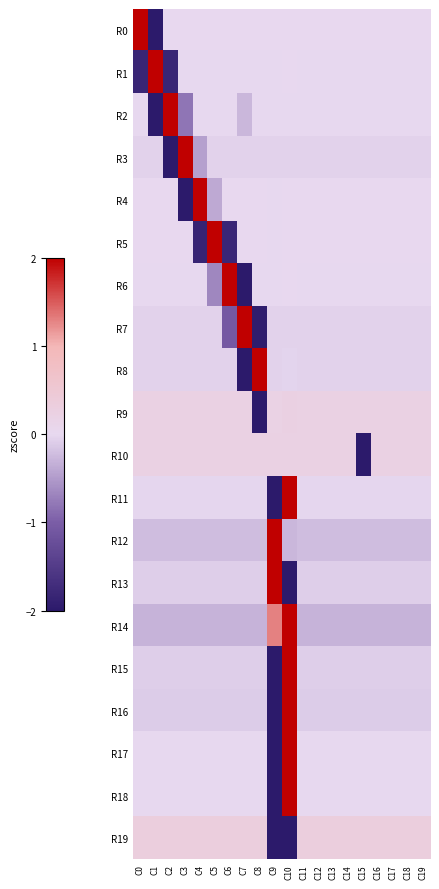

At which category is the sum across all series the highest?

C10